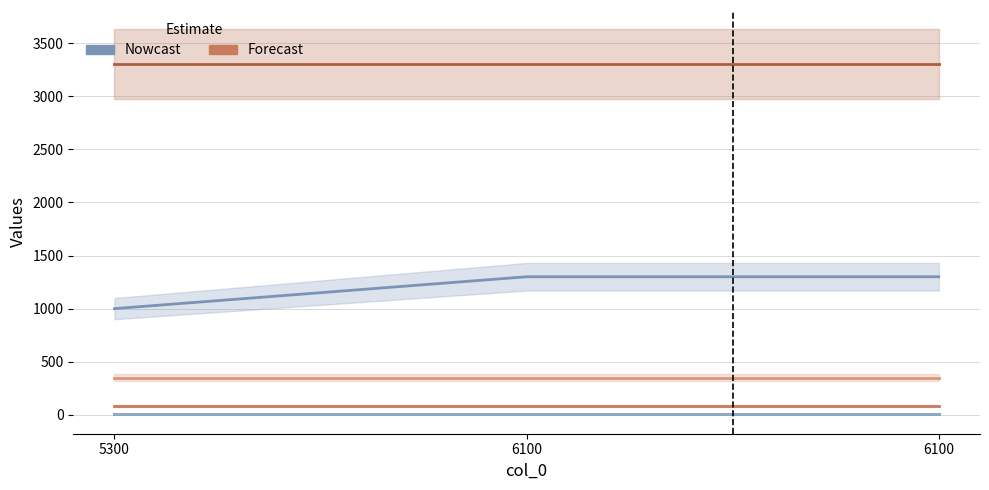

Reading left to right, list all the values displayed in this chart.

col_3: 1000	1300	1300
col_1: 4	4	4
col_2: 7	7	7
col_4: 80	80	80
col_5: 350	350	350
col_6: 3300	3300	3300